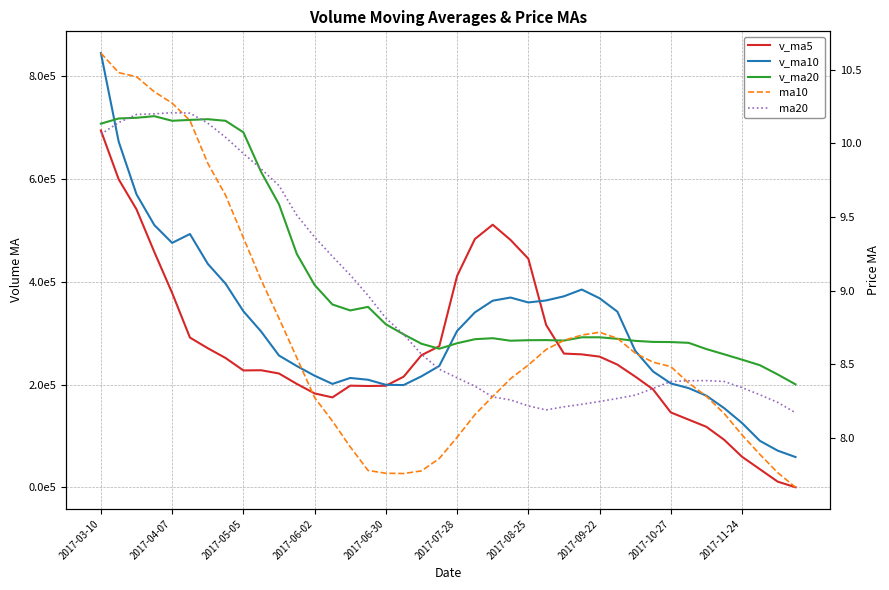

Rank the series at 17 from lowest to highest value.

ma10, ma20, v_ma10, v_ma5, v_ma20